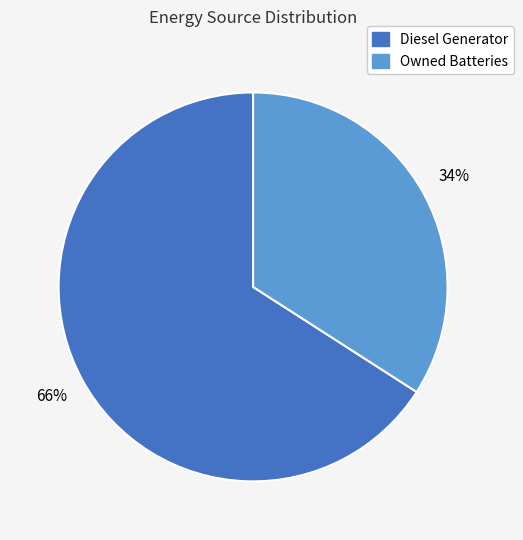

To the nearest percent, what is the difference between the largest and smallest slice percentages?

32%